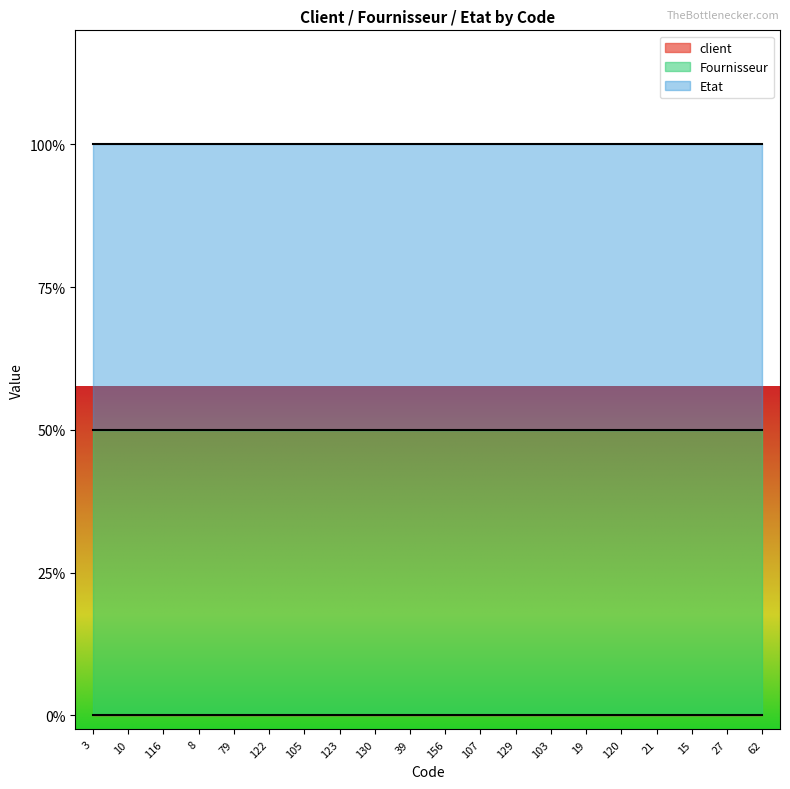

What is the label of the 12th point from the left?

107